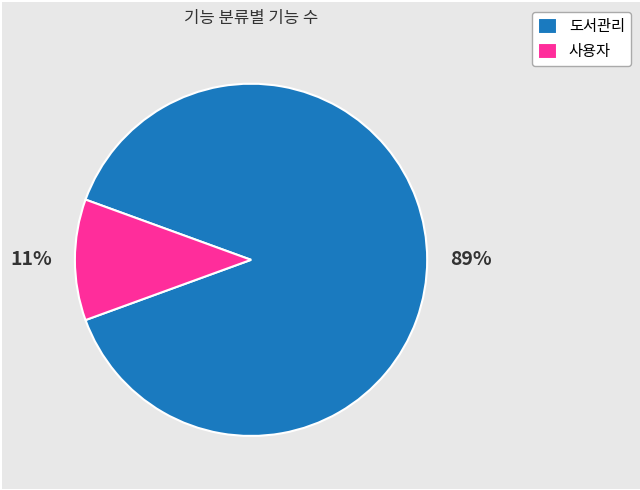

To the nearest percent, what portion does 도서관리 represent?

89%